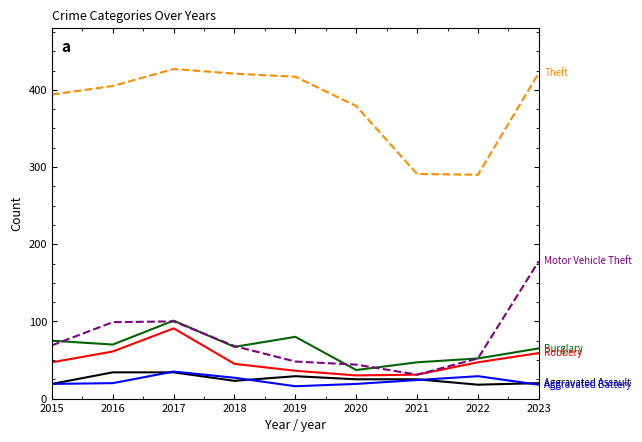

What is the total value across all series at 2022?

488